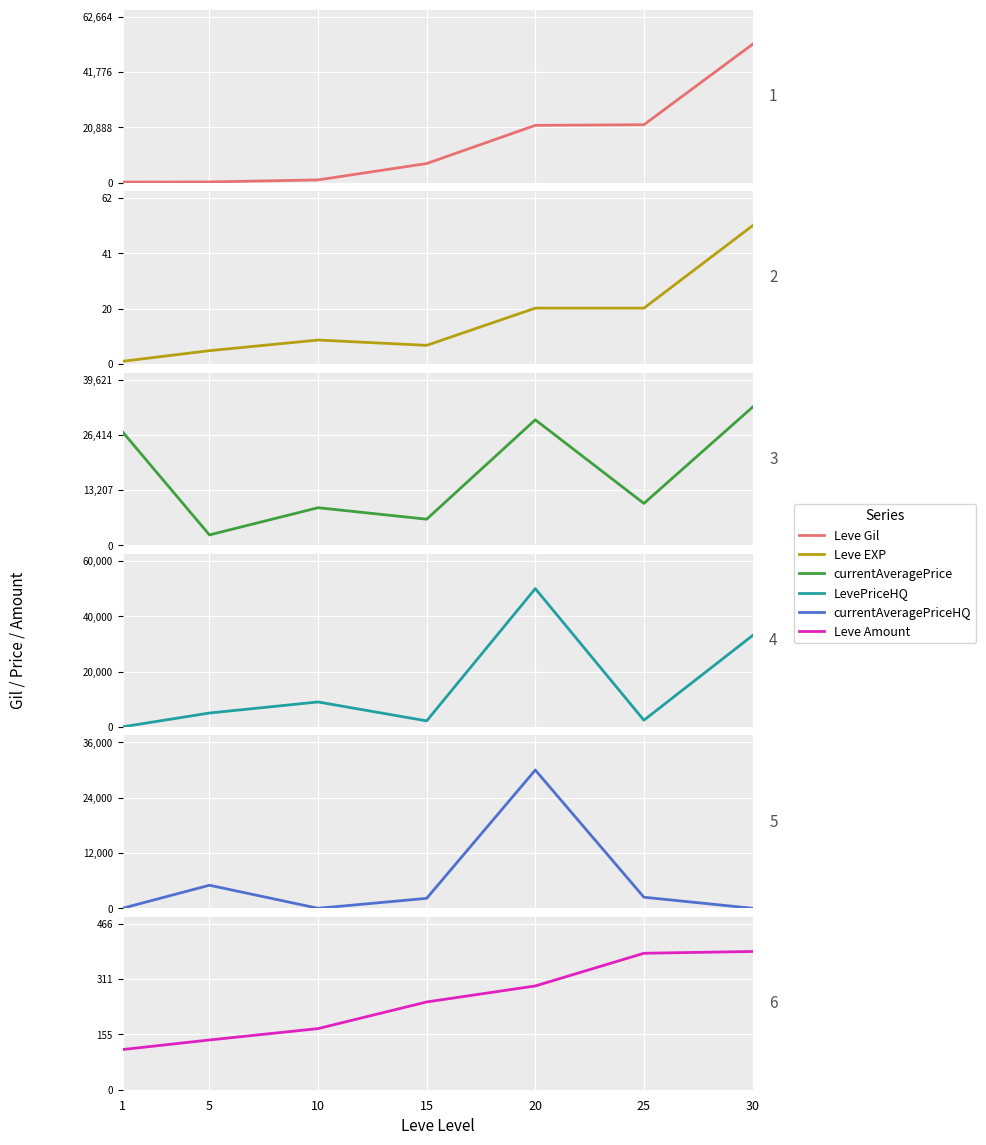

Which series has the largest range (max minus min)?

Leve Gil